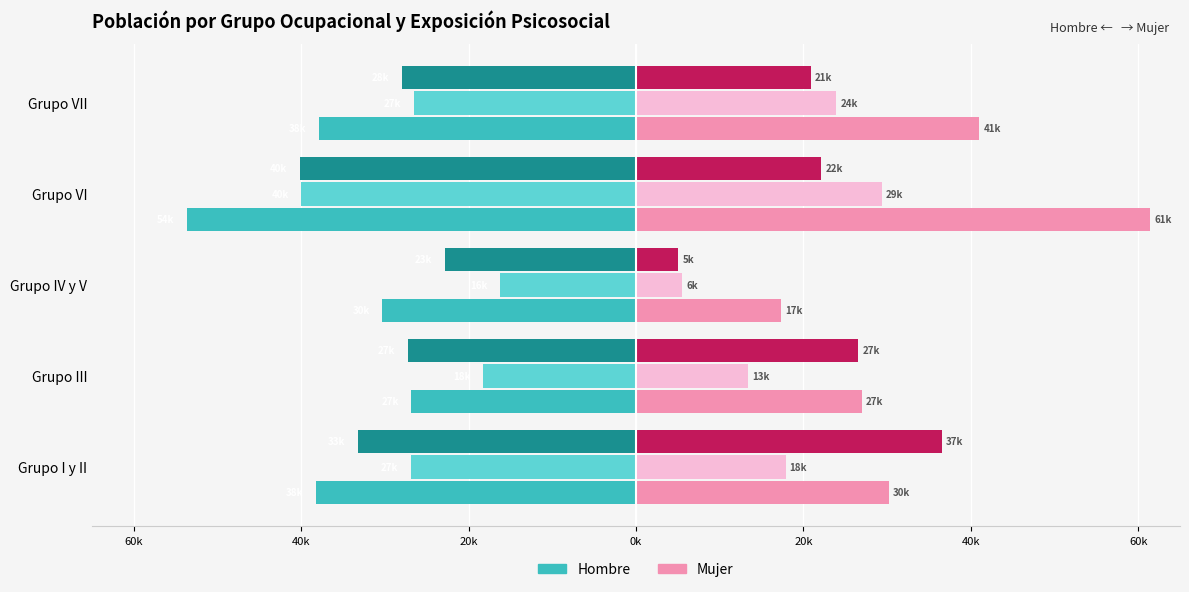

True or false: Hombre - Más favorable has a value of -57534 at Grupo I y II.

False